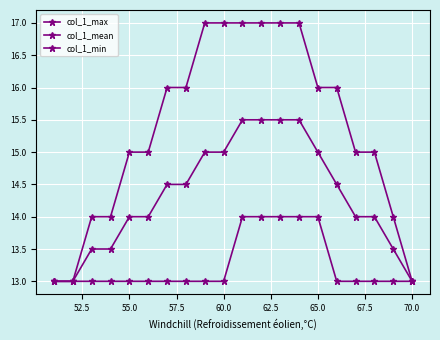

How many distinct data groups are displayed?

3